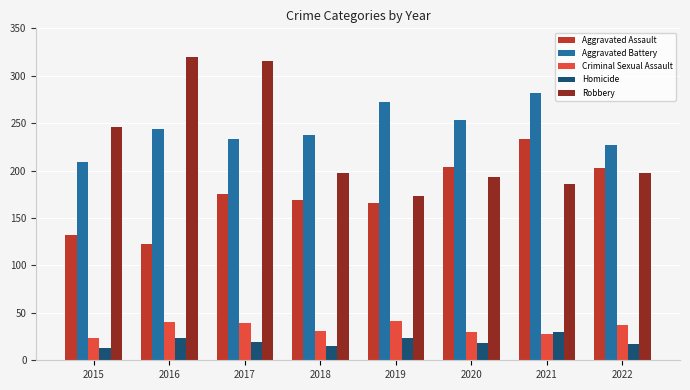

What value does the Aggravated Assault series have at 2018?

169